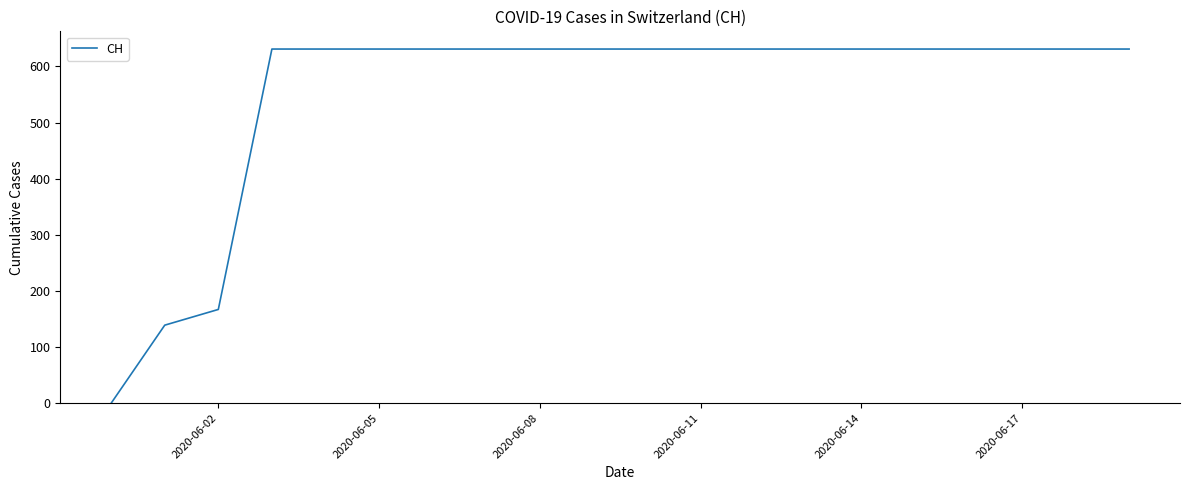

Is this an area chart (filled region under the line)?

No